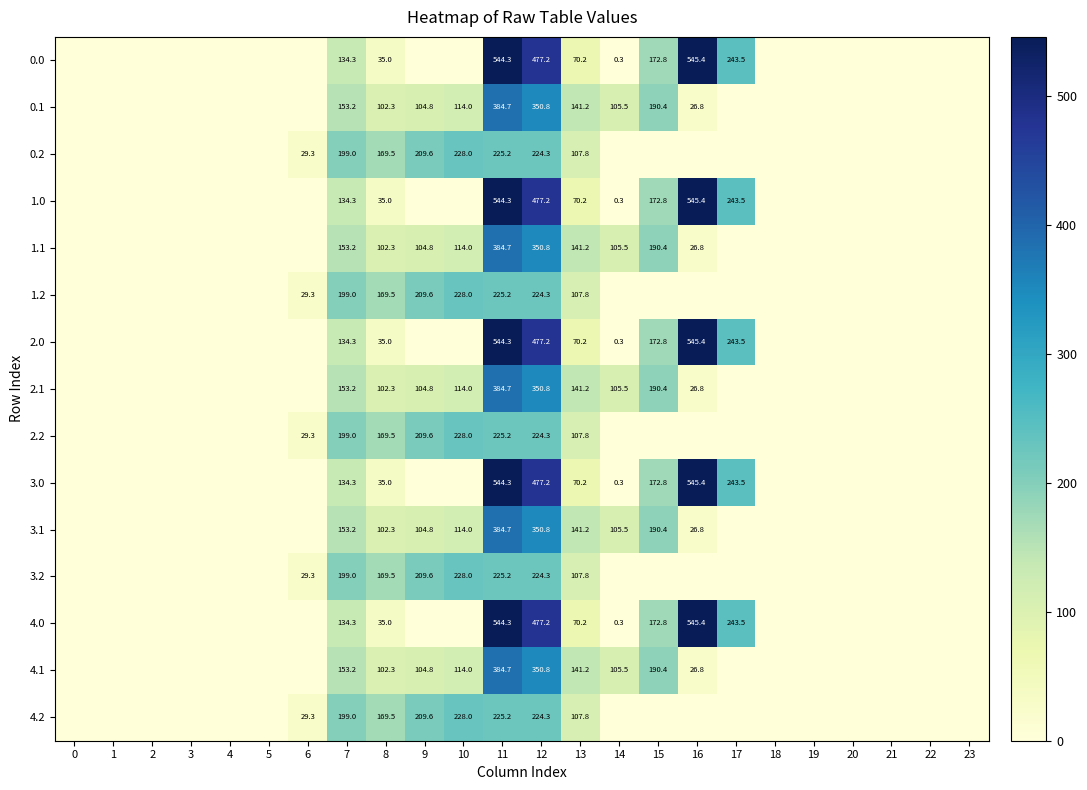

True or false: 0.0 has a value of 746.7 at 12.

False